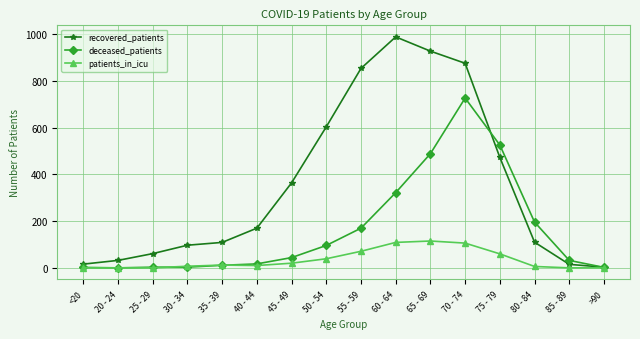

What is the total value across all series at 30 - 34?

107